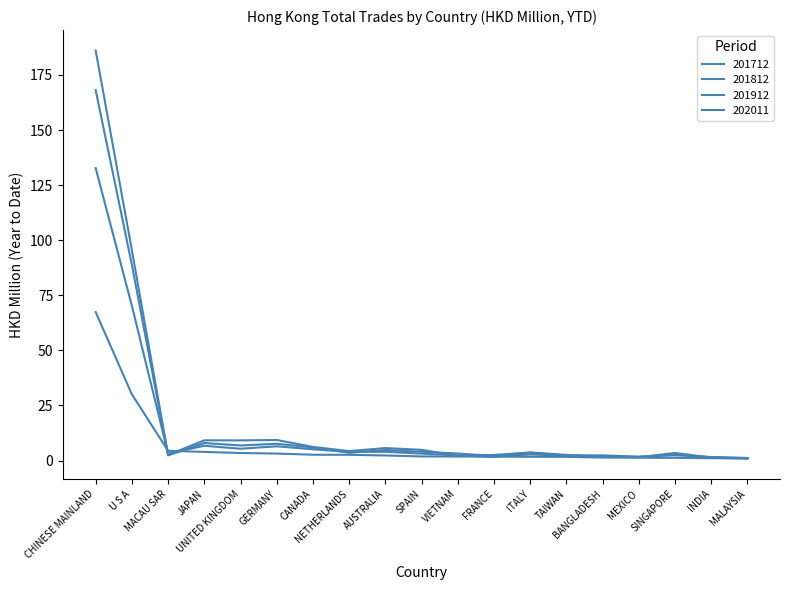

What position from the left is U S A?

2